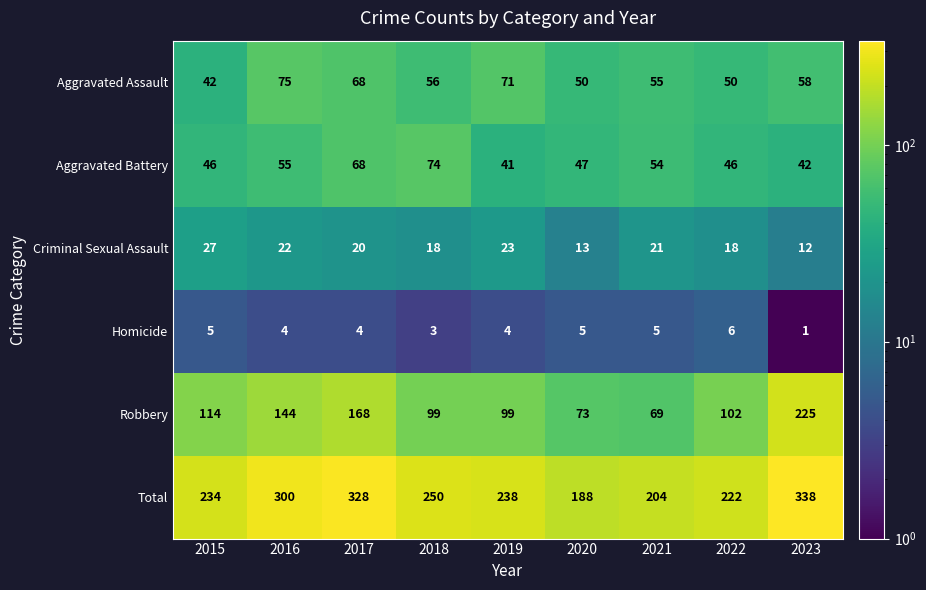

At which label does Criminal Sexual Assault reach its peak?

2015